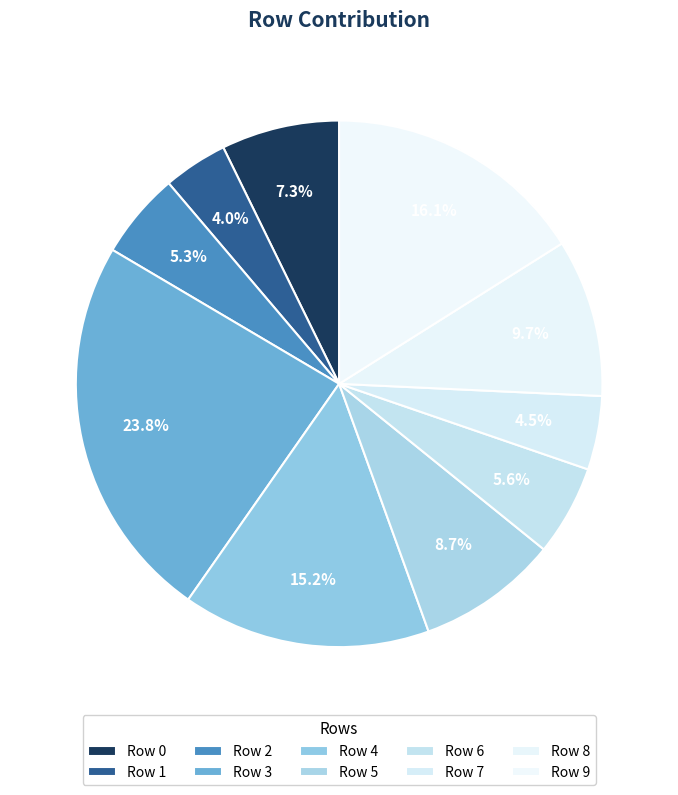

What is the largest slice in the pie chart?

Row 3